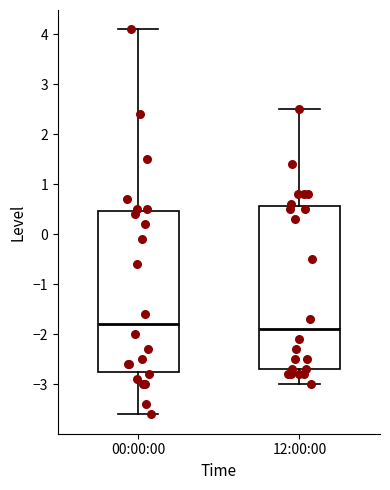

Reading left to right, transcribe this box plot: for each box, give where its median line is, the range the box spans, and where its two whiskers end, as read against the y-axis. The values are not printed on the chart, so give them approximately, as read against the axis.

00:00:00: median -1.8, box -2.7 to 0.5, whiskers -3.6 to 4.1
12:00:00: median -1.9, box -2.7 to 0.6, whiskers -3.0 to 2.5